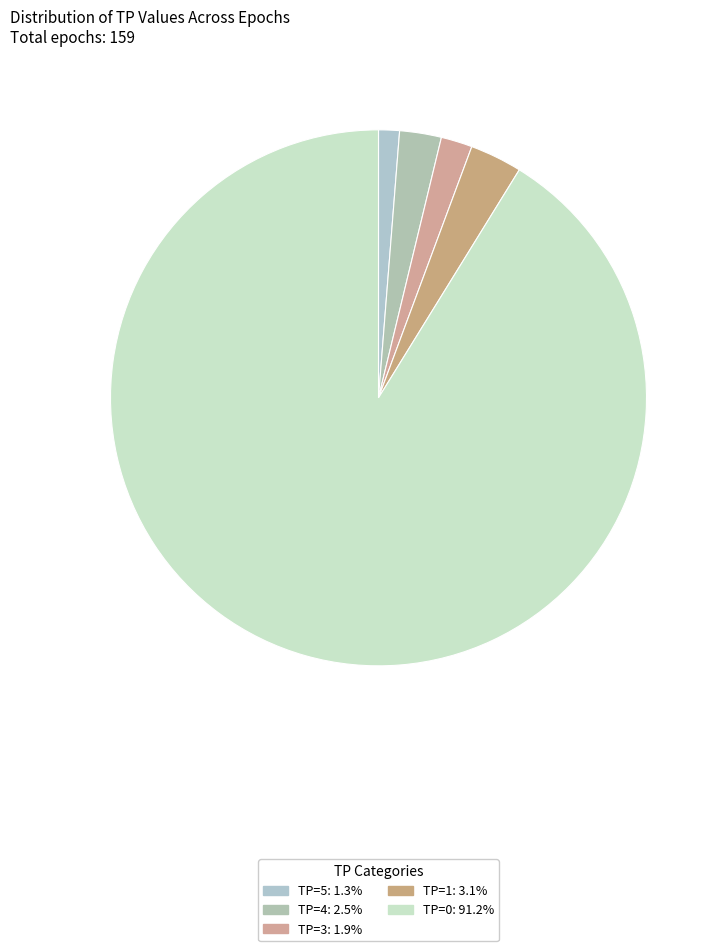

What is the change in value from TP=5 to TP=4?

+2